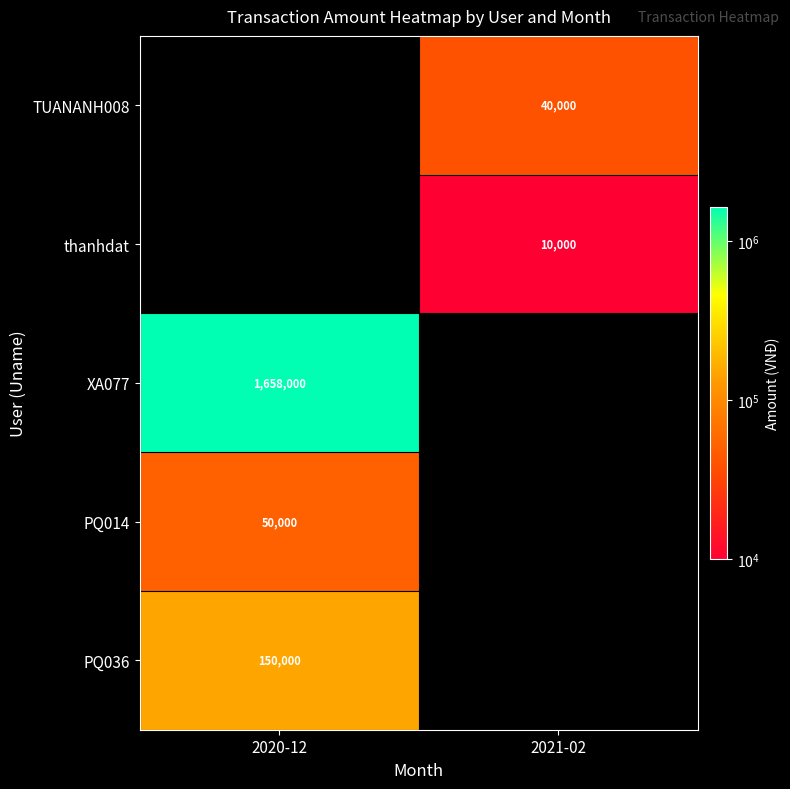

Is the value of PQ014 at 2020-12 greater than the value of PQ036 at 2020-12?

No